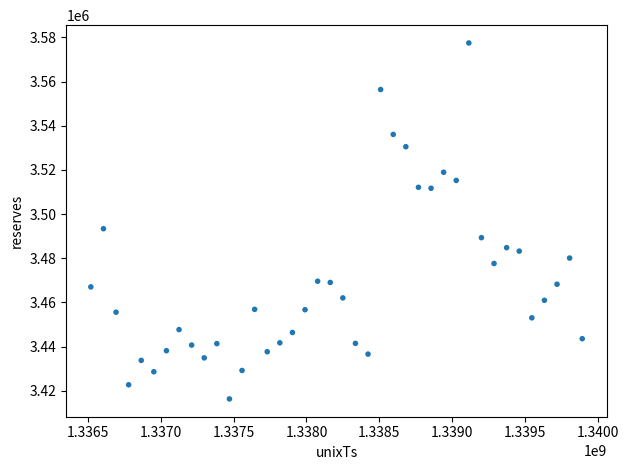

What is the range of Y values (max minus min)?

161230.2